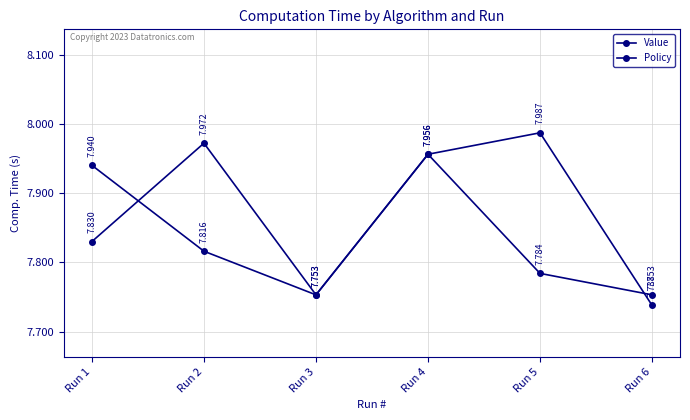

How many distinct data groups are displayed?

2